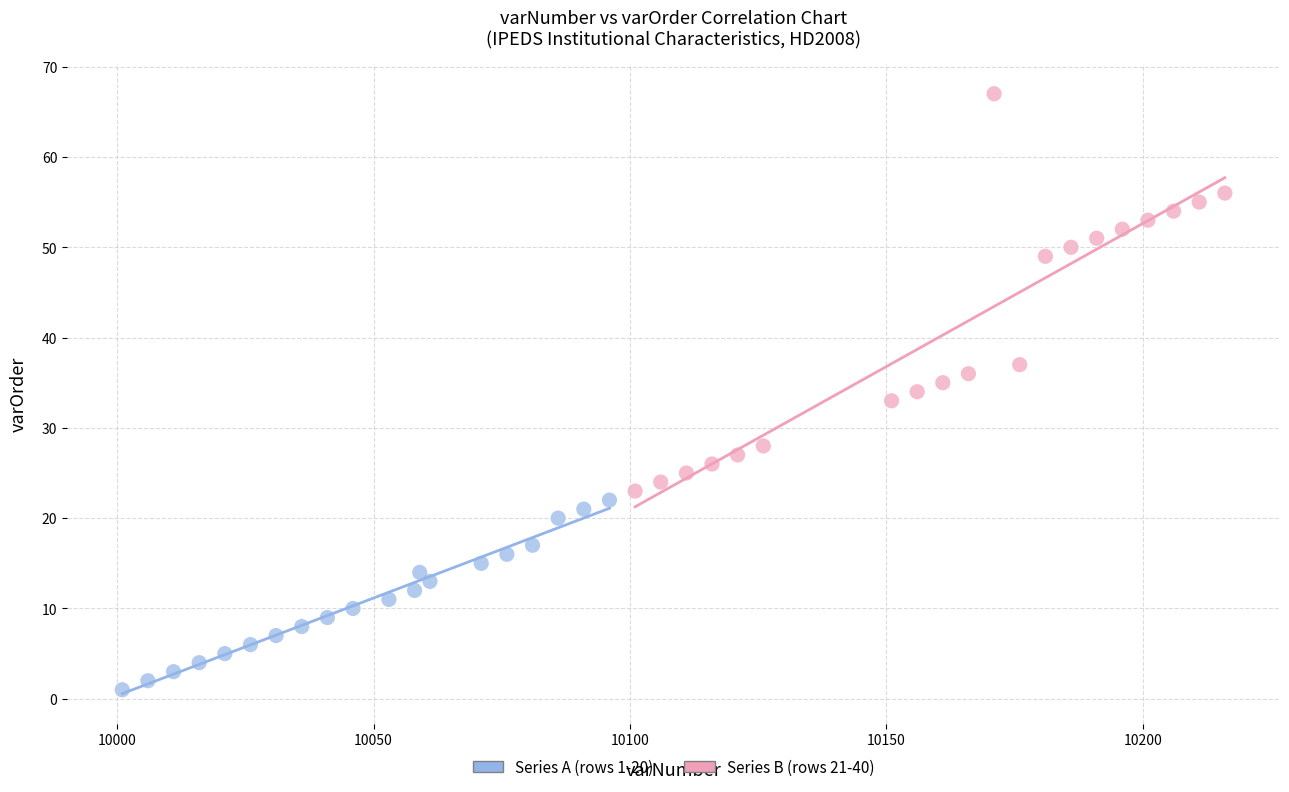

Which series has the largest Y range (max minus min)?

Series B (rows 21-40)